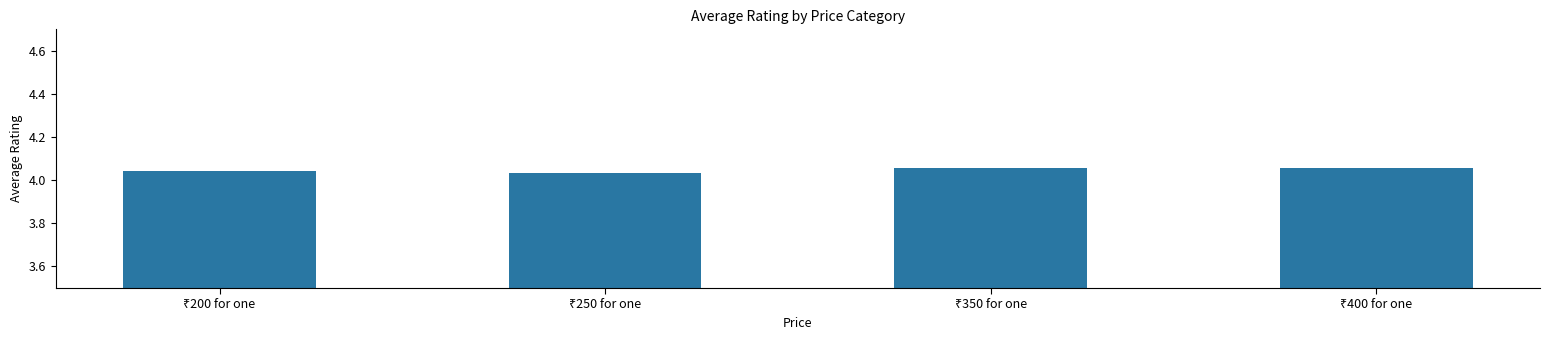

Count the values in the range 4 to 5.

4